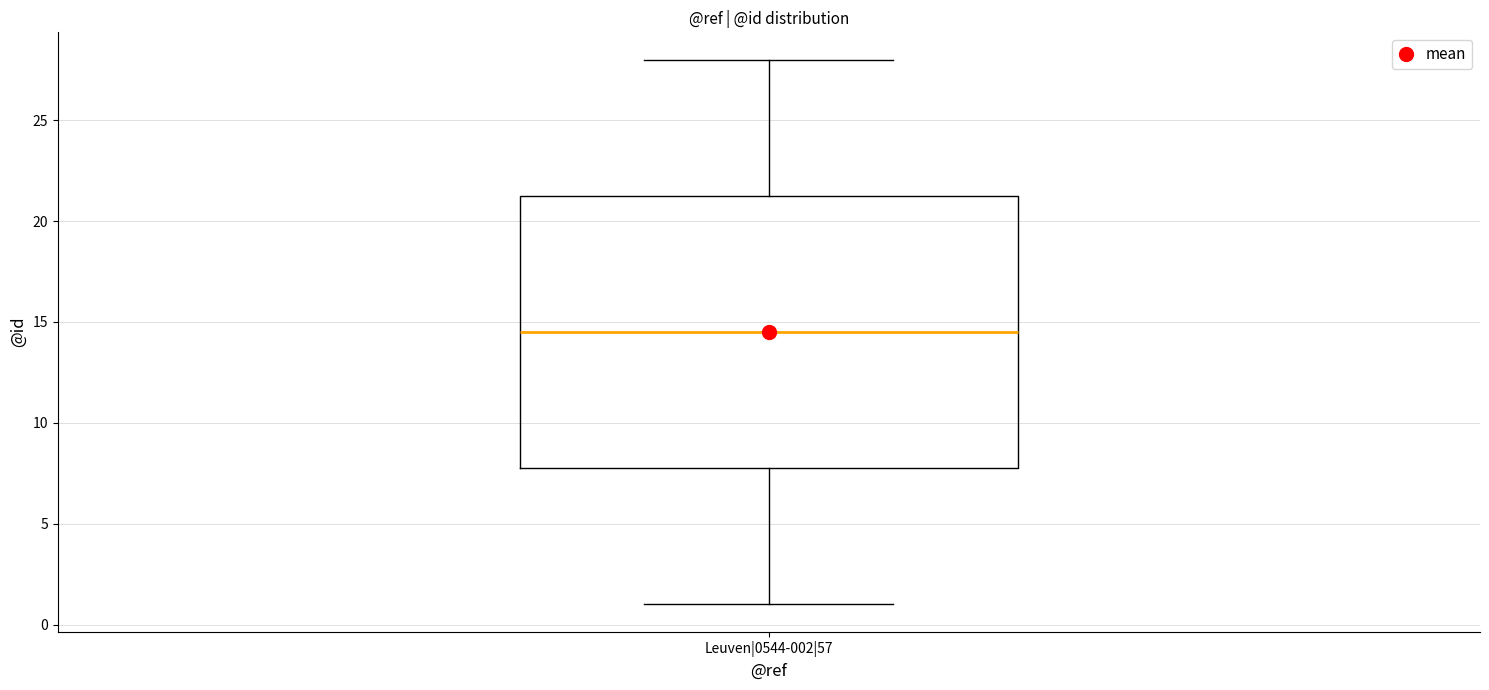

Transcribe this box plot: give where the median line is, the range the box spans, and where the two whiskers end, as read against the y-axis. The values are not printed on the chart, so give them approximately, as read against the axis.

median 14.5, box 8.0 to 21.5, whiskers 1.0 to 28.0